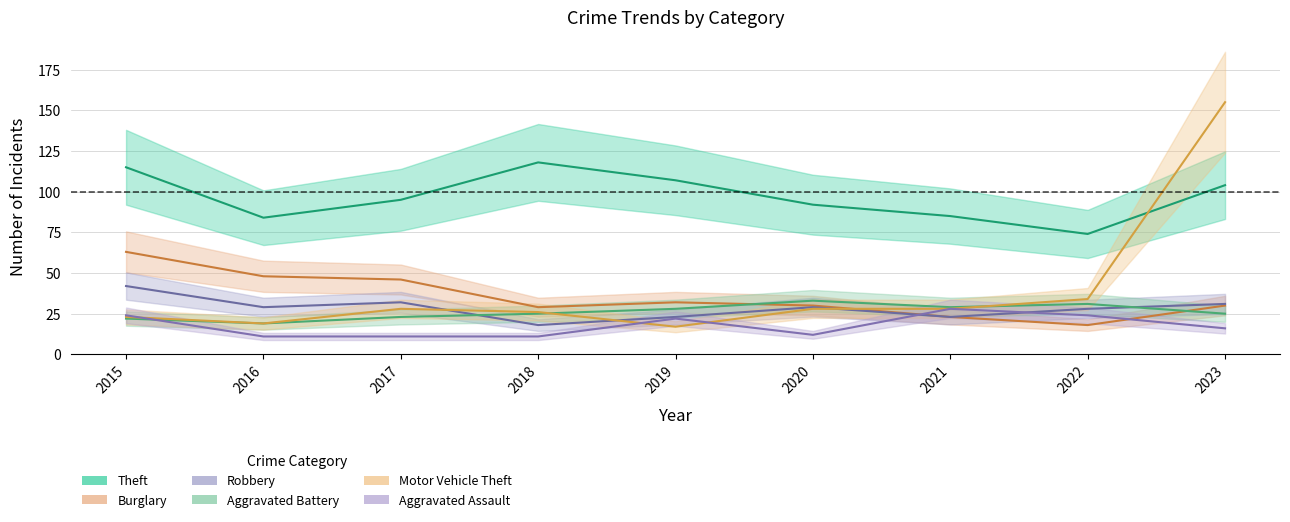

Does the chart have visible grid lines?

Yes